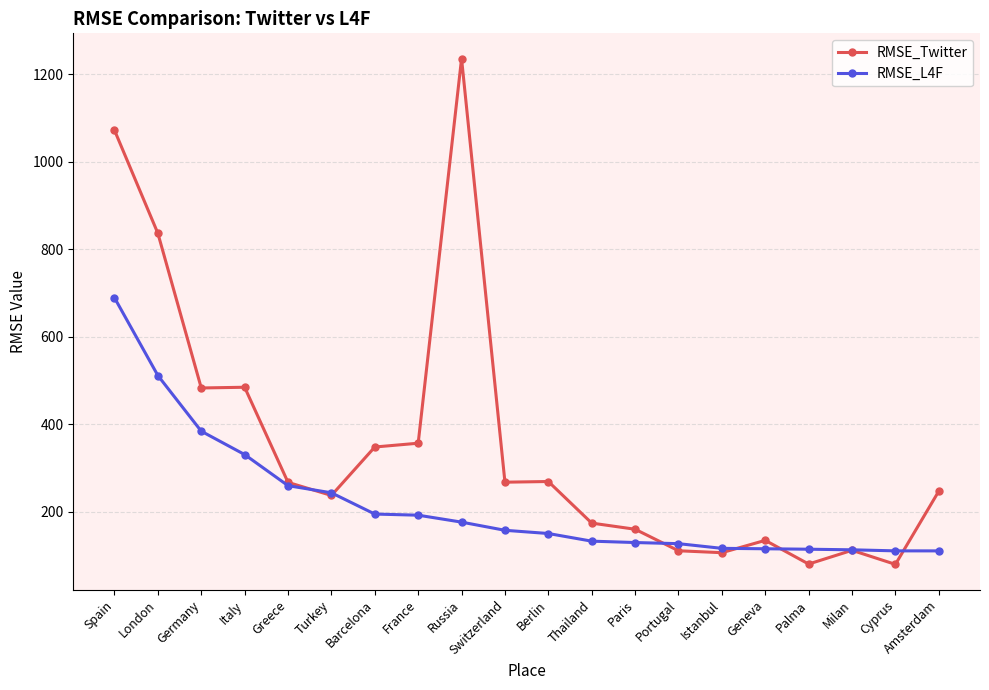

True or false: RMSE_Twitter has more than 1 points higher than both neighbors.

True